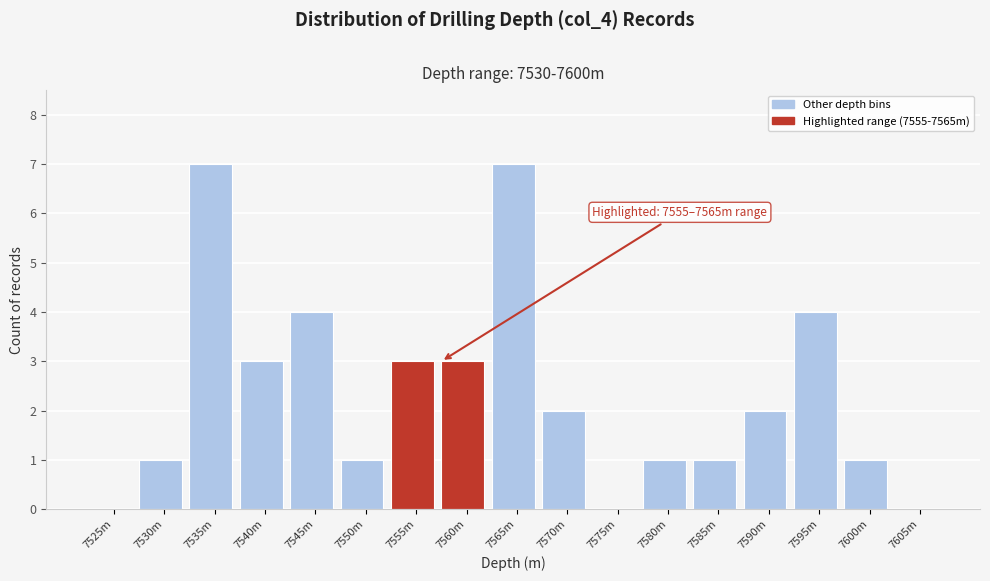

Reading right to left, what are all the values shown in this chart?

7605m=0	7600m=1	7595m=4	7590m=2	7585m=1	7580m=1	7575m=0	7570m=2	7565m=7	7560m=3	7555m=3	7550m=1	7545m=4	7540m=3	7535m=7	7530m=1	7525m=0